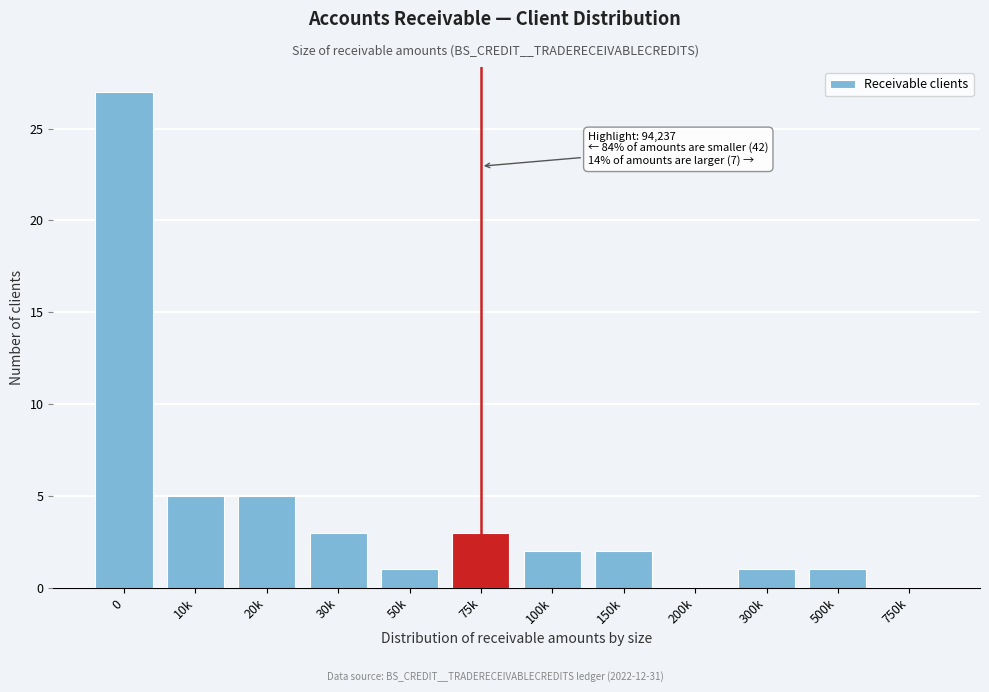

Reading left to right, transcribe all the data shown in this chart.

0=27	10k=5	20k=5	30k=3	50k=1	75k=3	100k=2	150k=2	200k=0	300k=1	500k=1	750k=0